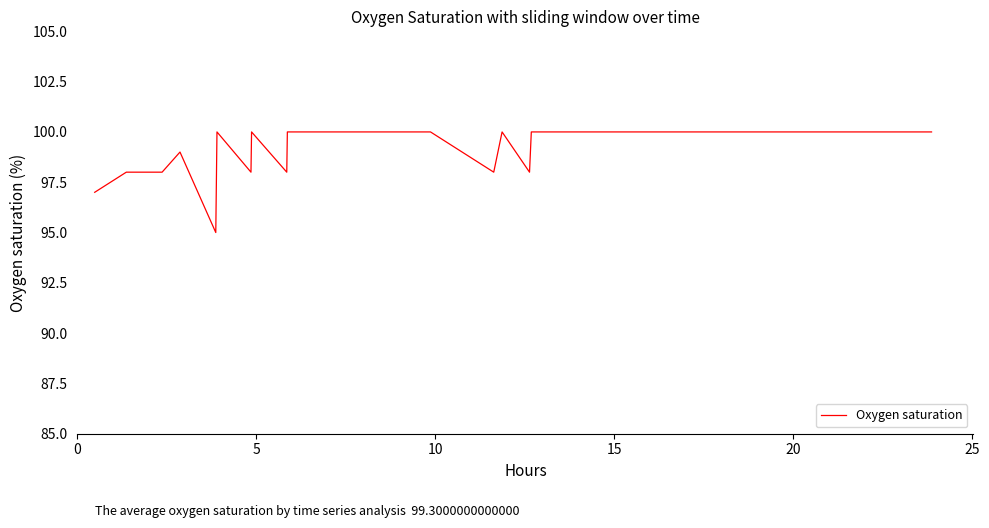

Does the chart display data point markers on the line(s)?

No